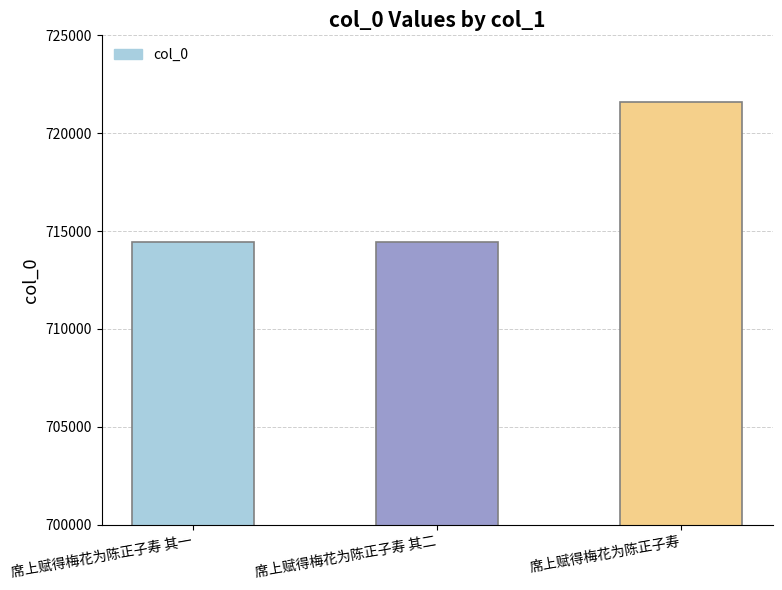

Between 席上赋得梅花为陈正子寿 and 席上赋得梅花为陈正子寿 其二, which is larger?

席上赋得梅花为陈正子寿